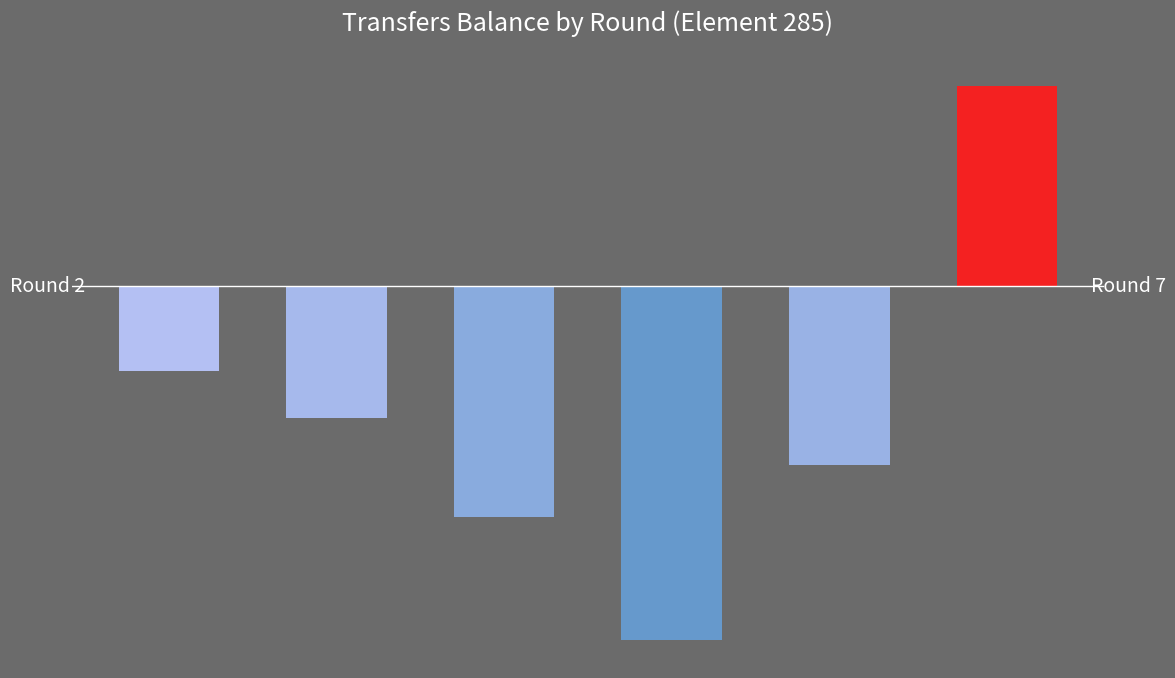

What is the average value?

-223